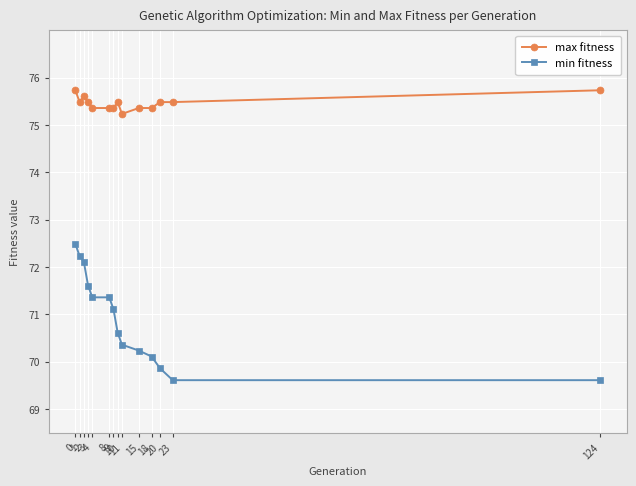

At how many categories does at least one series exceed 72?

14